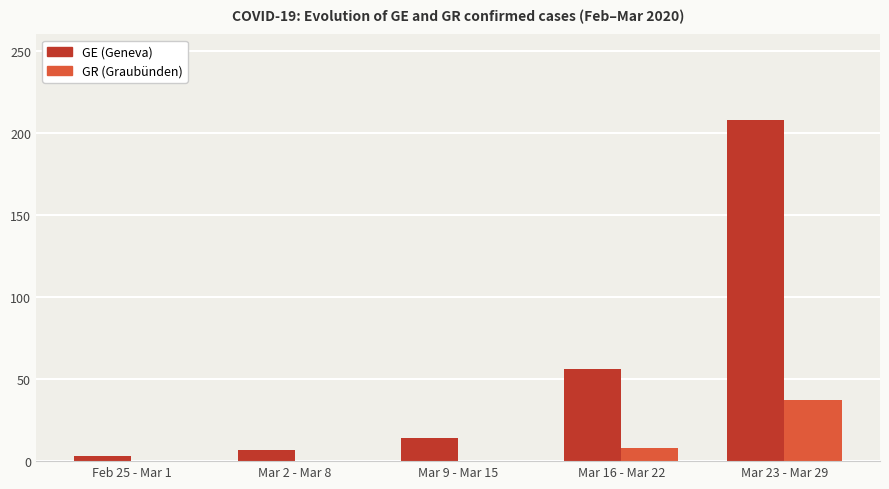

At which category does the chart reach its peak across all series?

Mar 23 - Mar 29